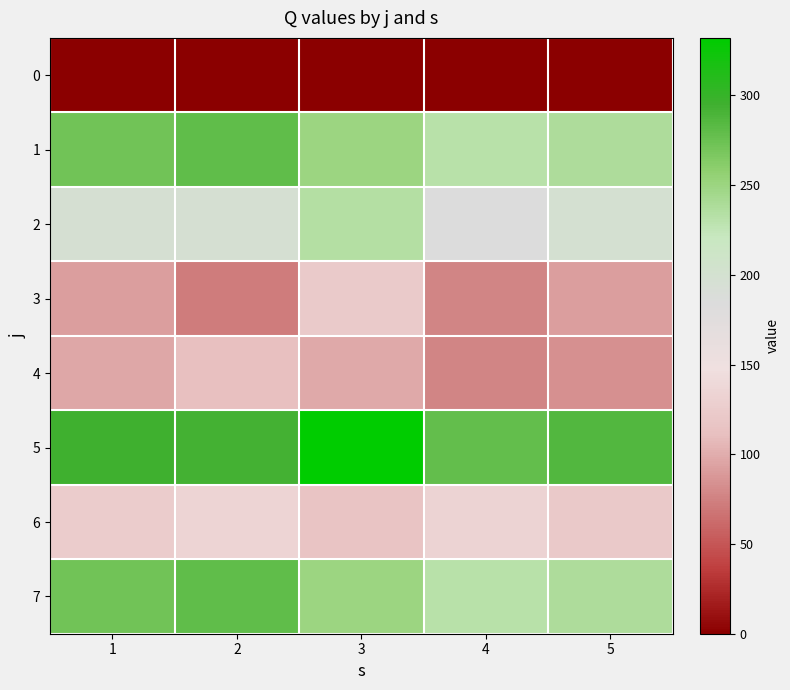

The j=3 series shows 4 at 4. True or false?

False